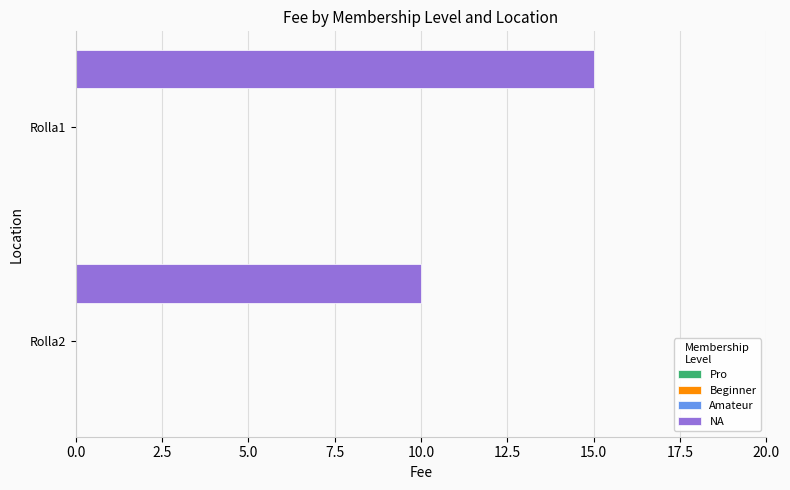

What is the sum of all values?

25